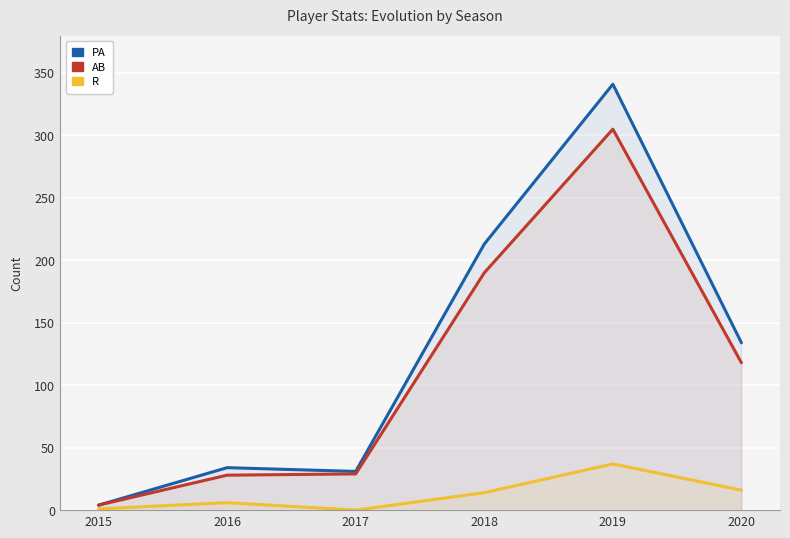

True or false: PA and R cross at least once.

False